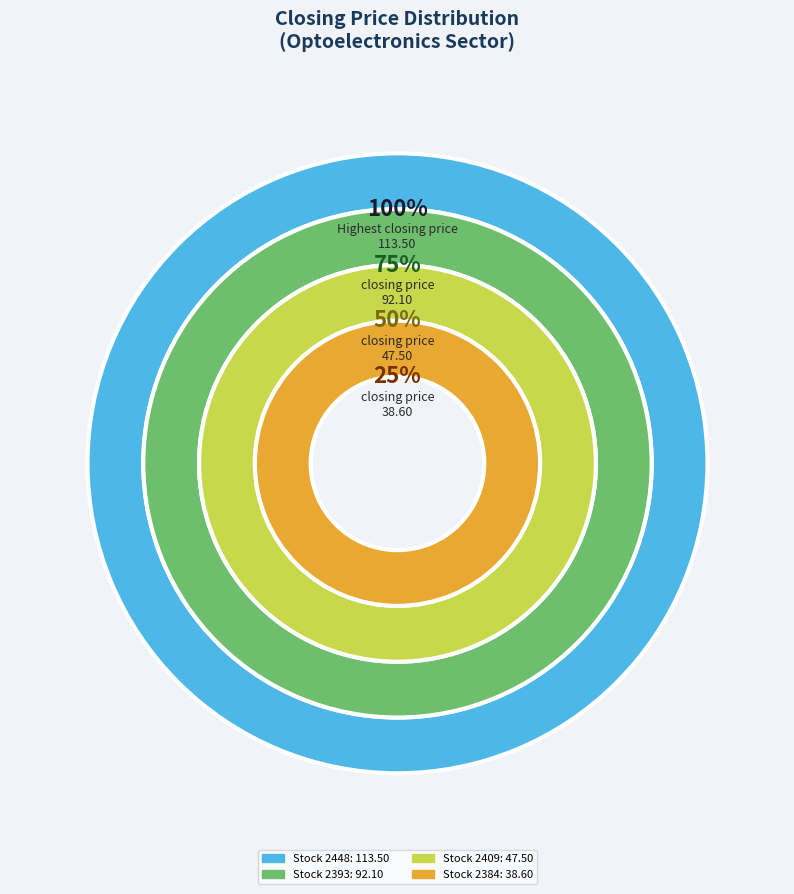

Is 2349 the majority of the pie?

No